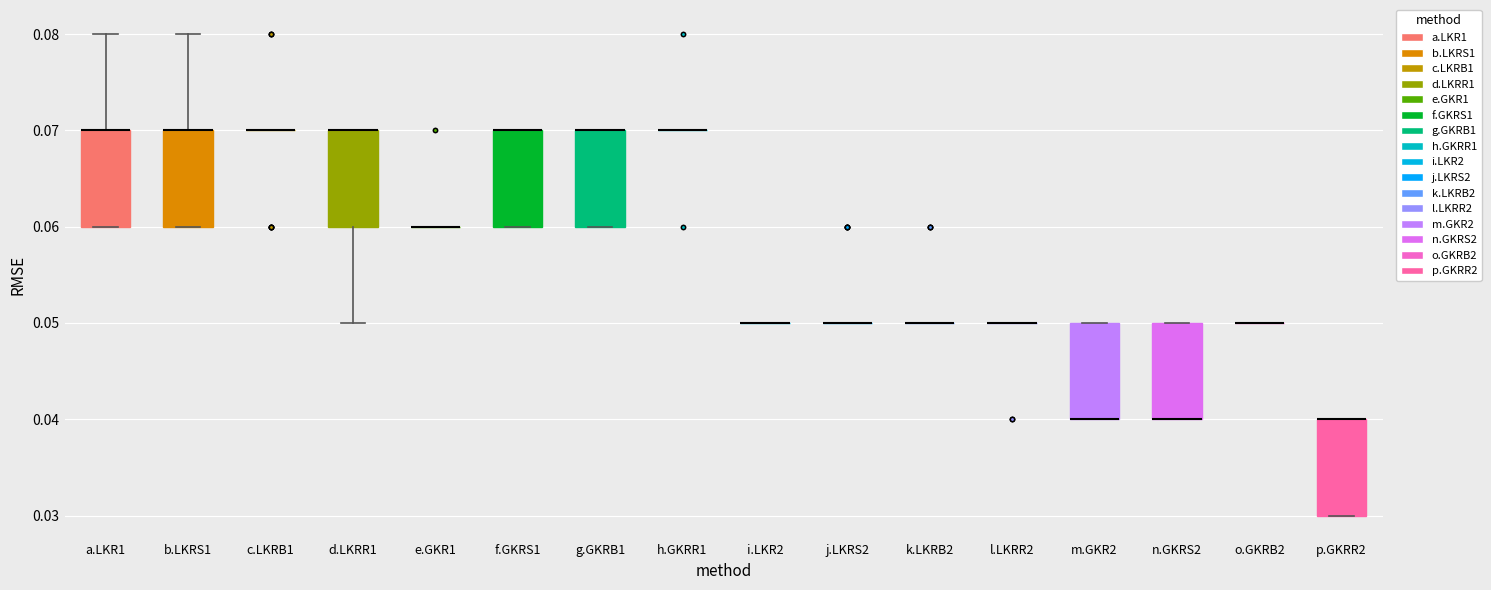

Where is the upper edge of the box for m.GKR2 on the y-axis? The values are not printed on the chart, so give them approximately, as read against the axis.

0.05